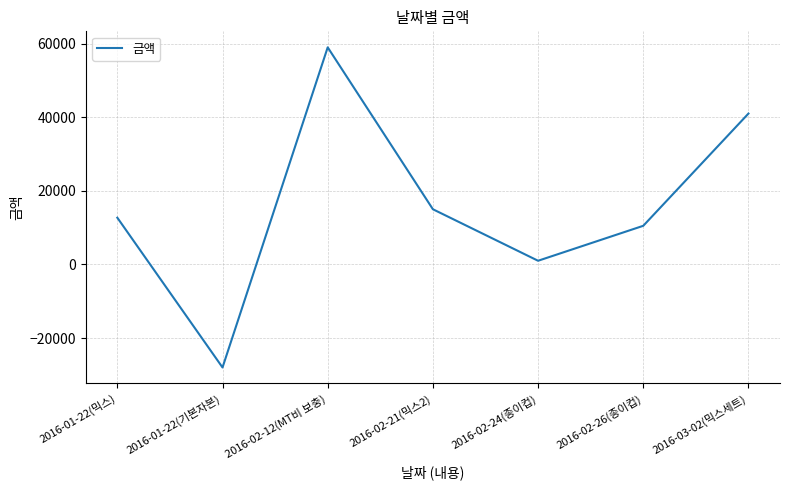

Reading left to right, what are all the values shown in this chart?

2016-01-22(믹스)=12700	2016-01-22(기본자본)=-28000	2016-02-12(MT비 보충)=59000	2016-02-21(믹스2)=15000	2016-02-24(종이컵)=1000	2016-02-26(종이컵)=10500	2016-03-02(믹스세트)=41000